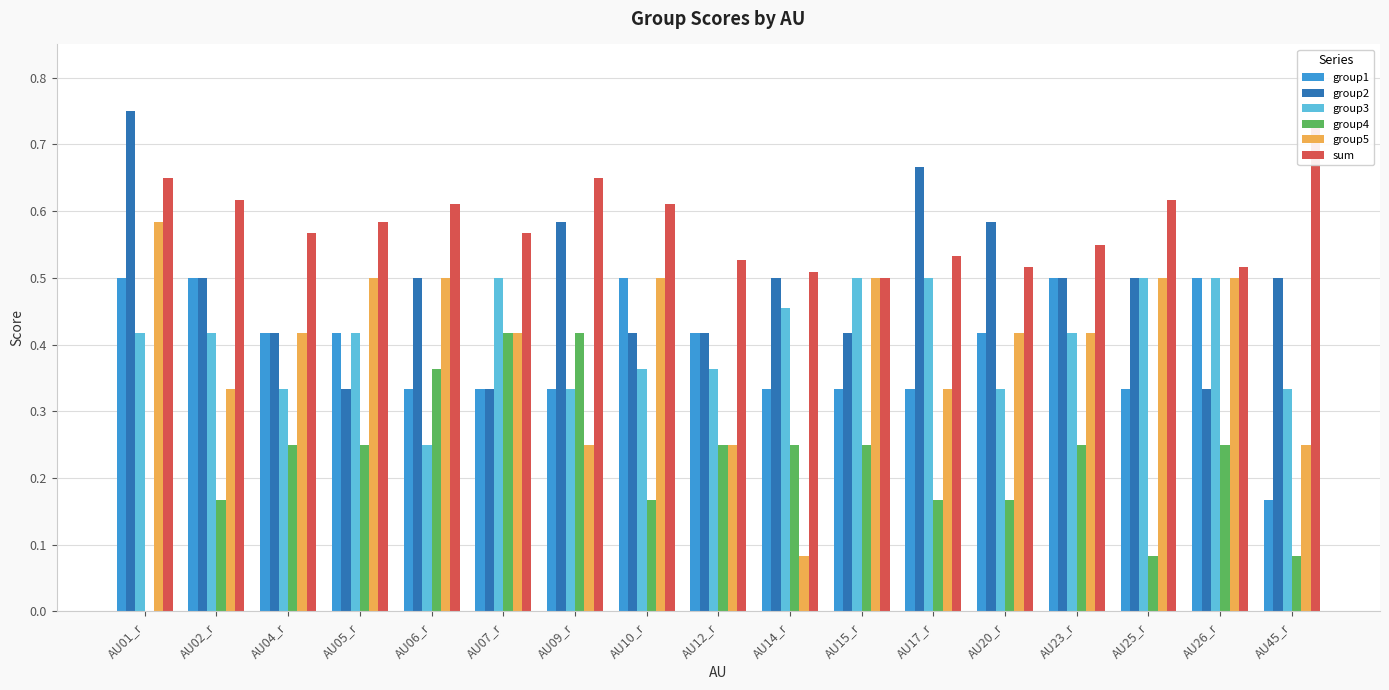

Between AU01_r and AU12_r, which series saw the biggest shift?

group5